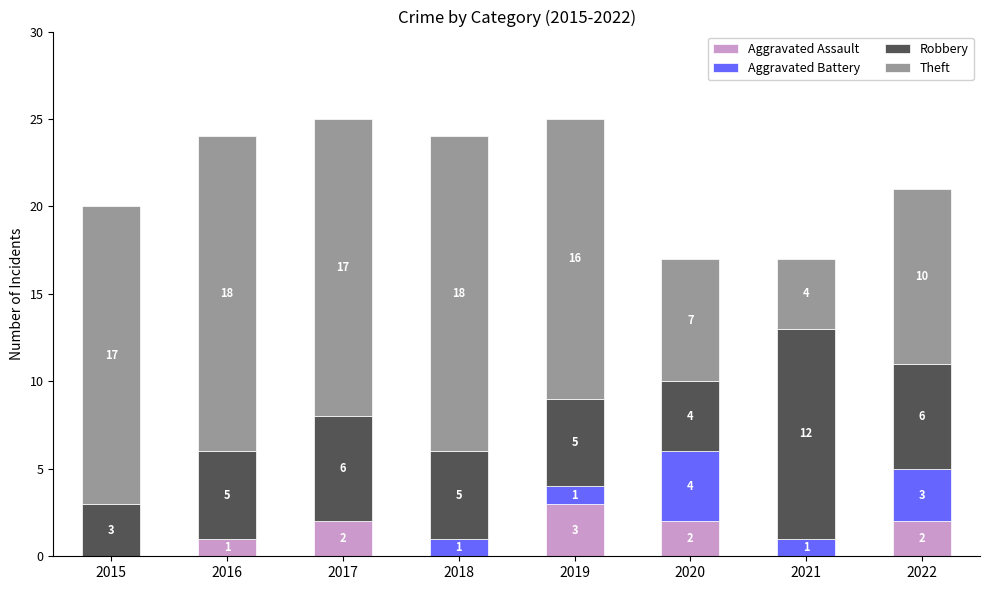

What is the total value across all series at 2020?

17